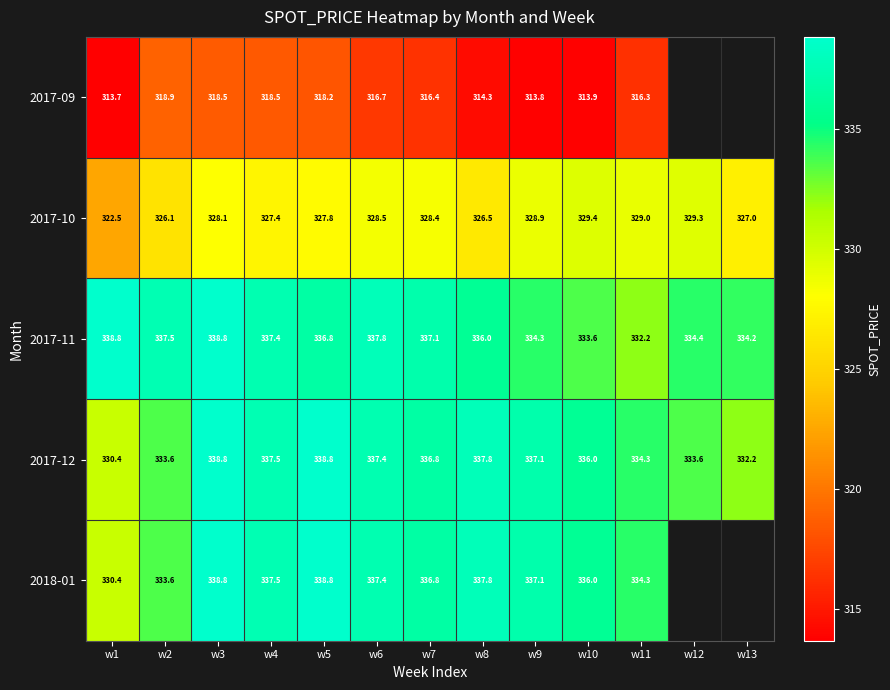

What is the sum of the 2017-09 values at w11 and w7?

632.7